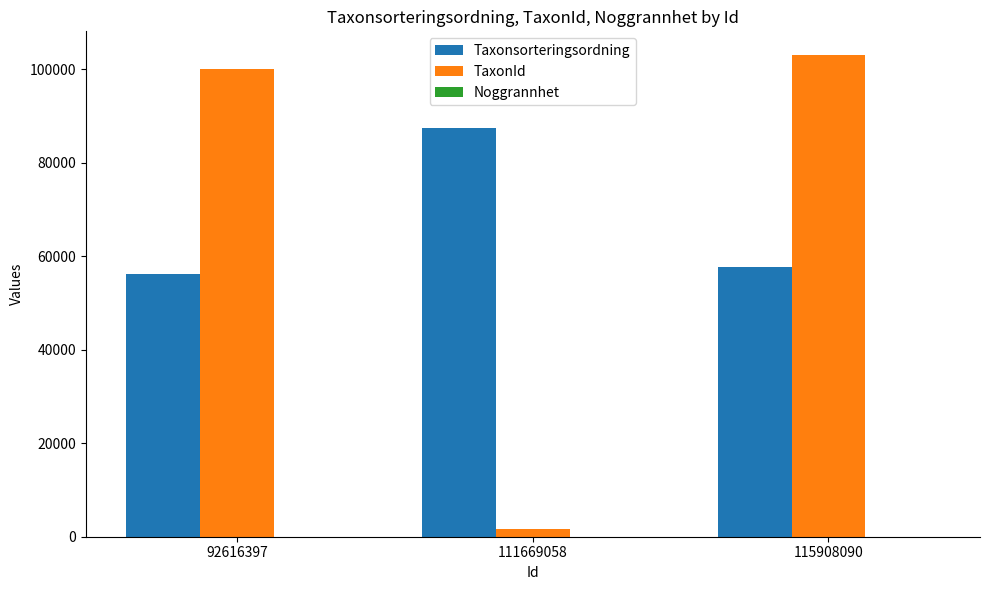

What is the average value of the Taxonsorteringsordning series?

67155